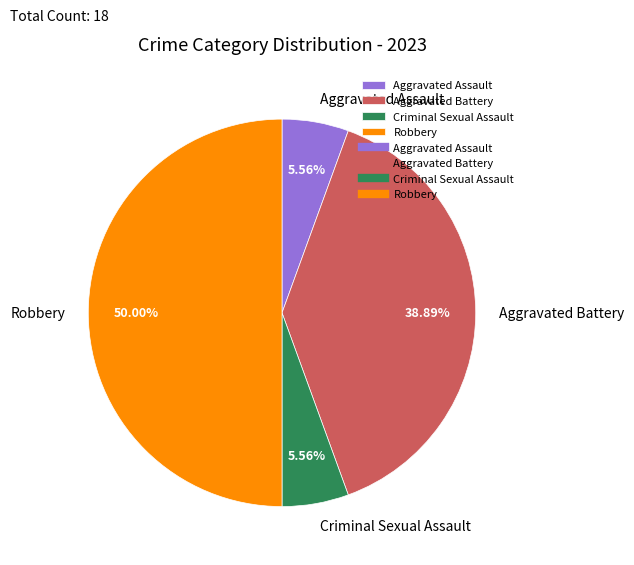

To the nearest percent, what is the difference between the Aggravated Battery and Robbery slice percentages?

11%